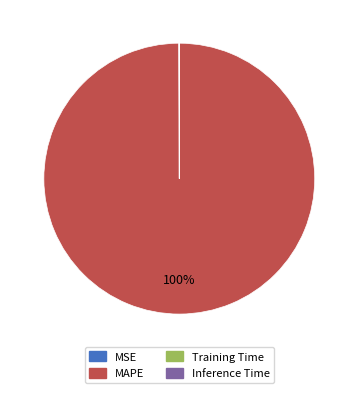

To the nearest percent, what is the average slice percentage?

25%